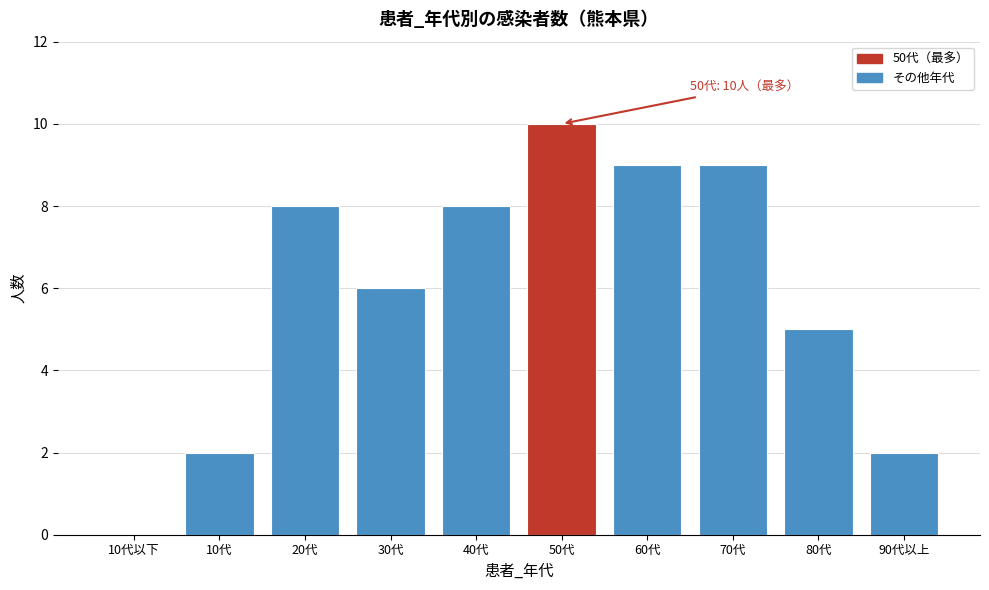

Reading right to left, extract all data points from this chart.

90代以上=2	80代=5	70代=9	60代=9	50代=10	40代=8	30代=6	20代=8	10代=2	10代以下=0